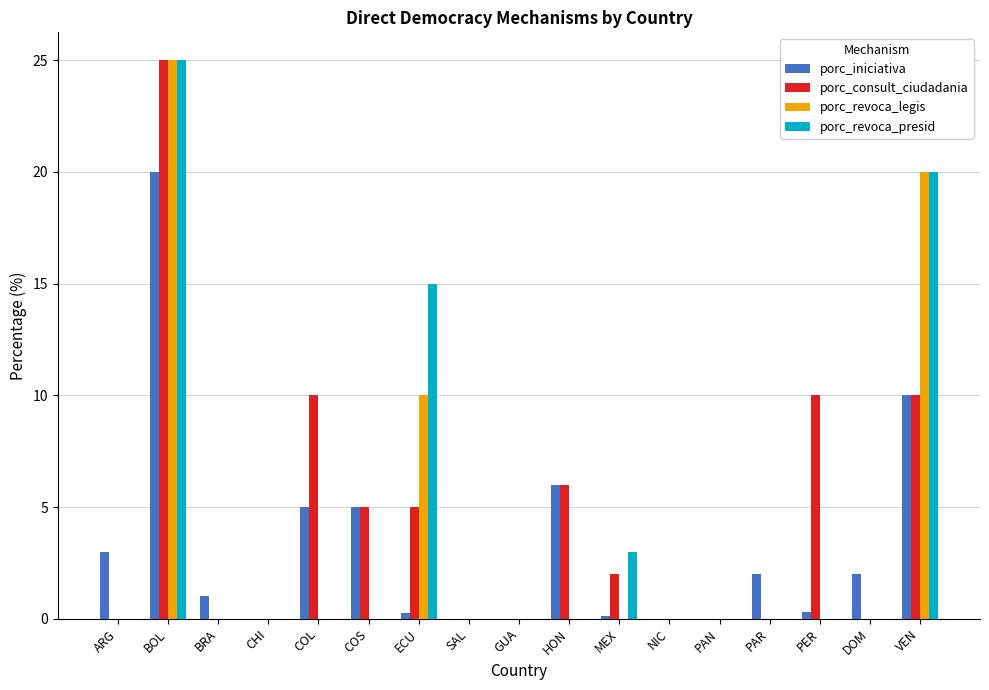

Count the number of categories in the chart.

17